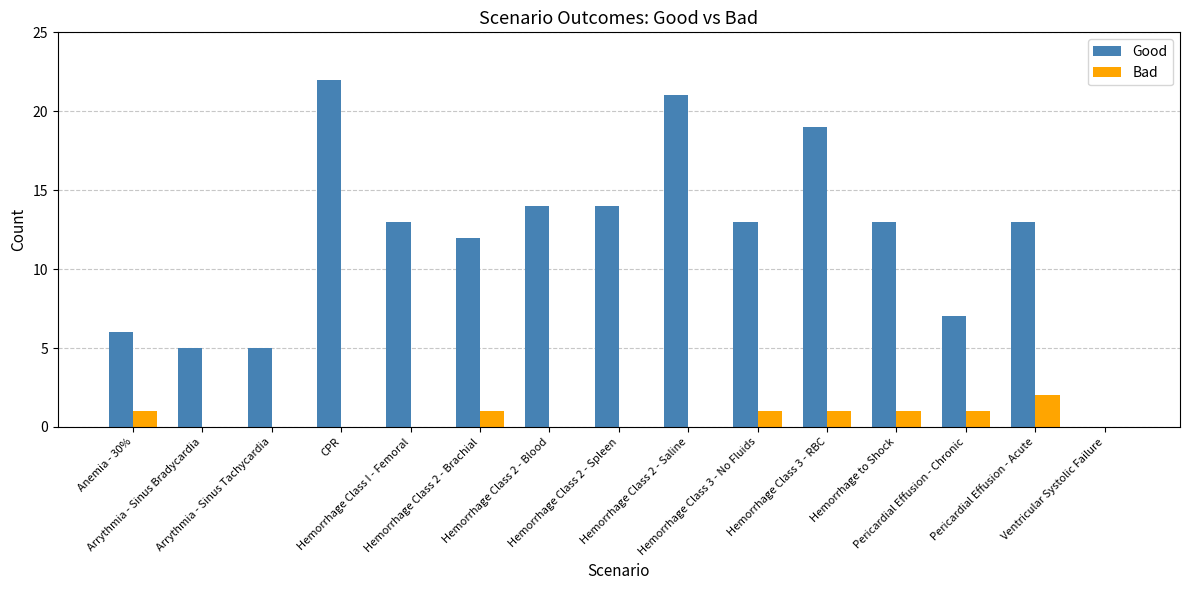

True or false: Good has a value of 8 at Arrythmia - Sinus Bradycardia.

False